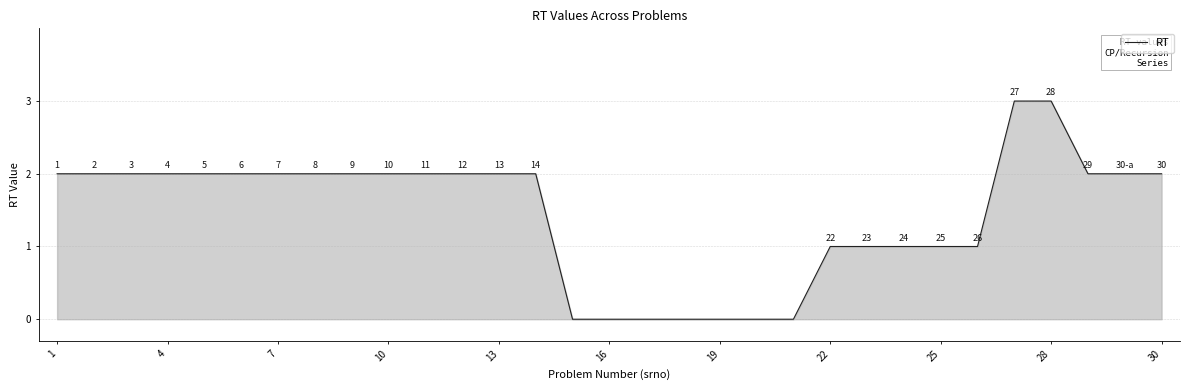

How many series are shown in this chart?

1